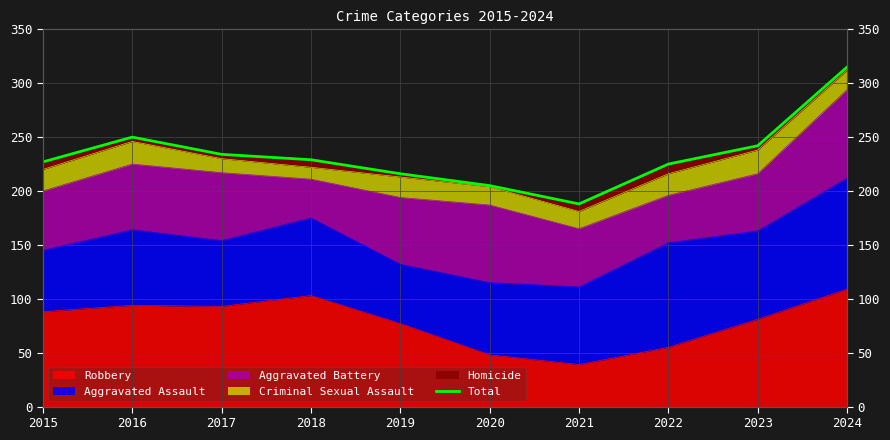

What is the average value?

233